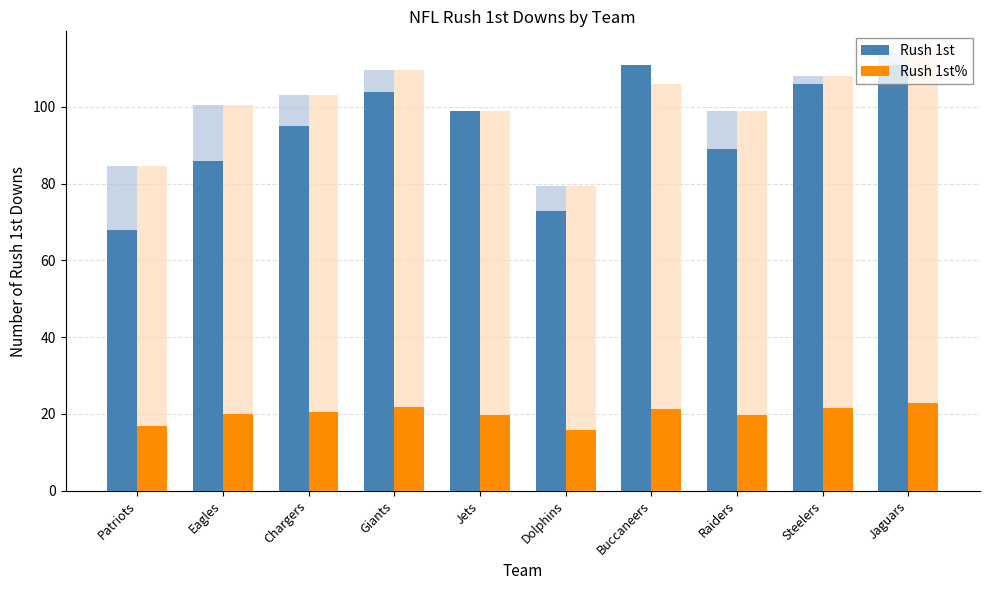

At which label does Rush 1st% first exceed 20?

Eagles